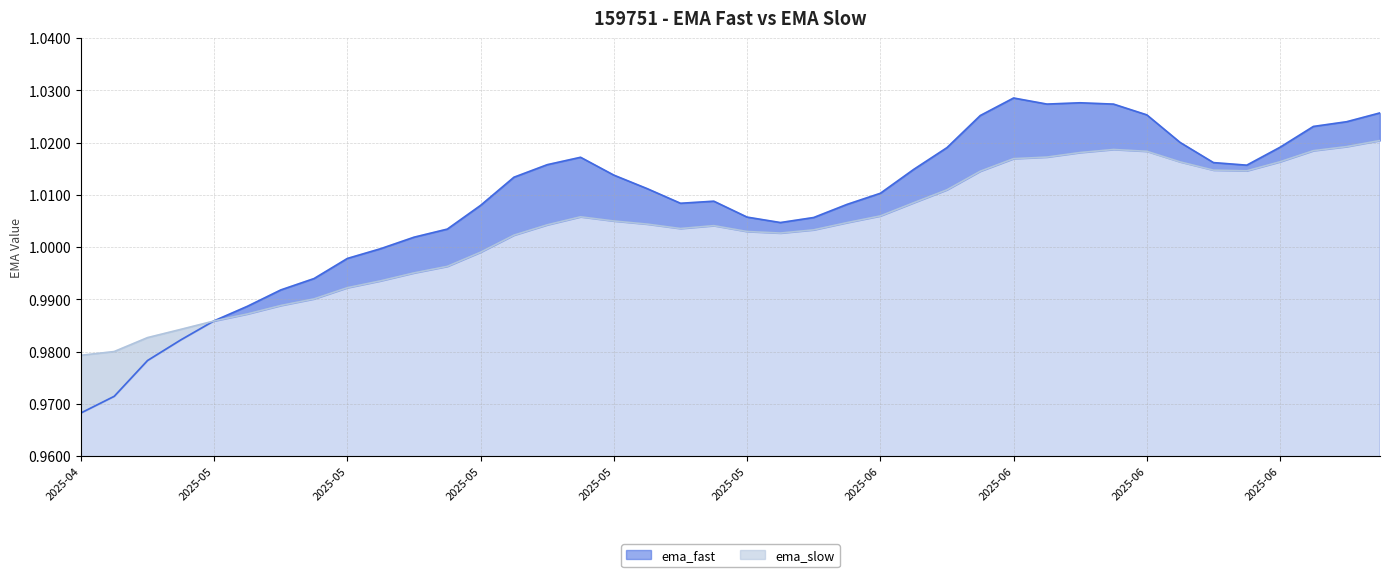

At which label does ema_fast first exceed 1?

2025-05-16